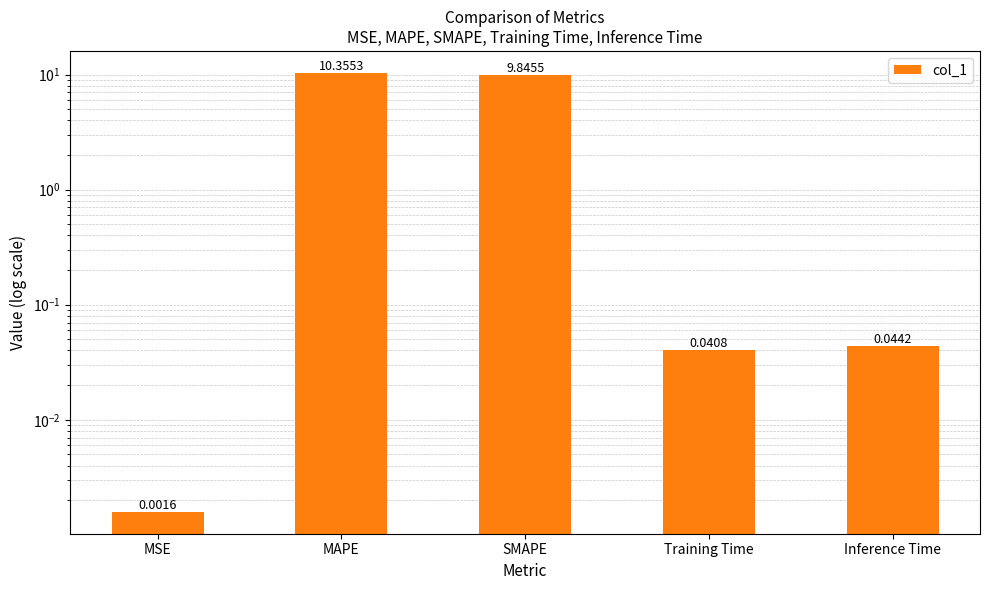

Does the chart contain stacked bars?

No